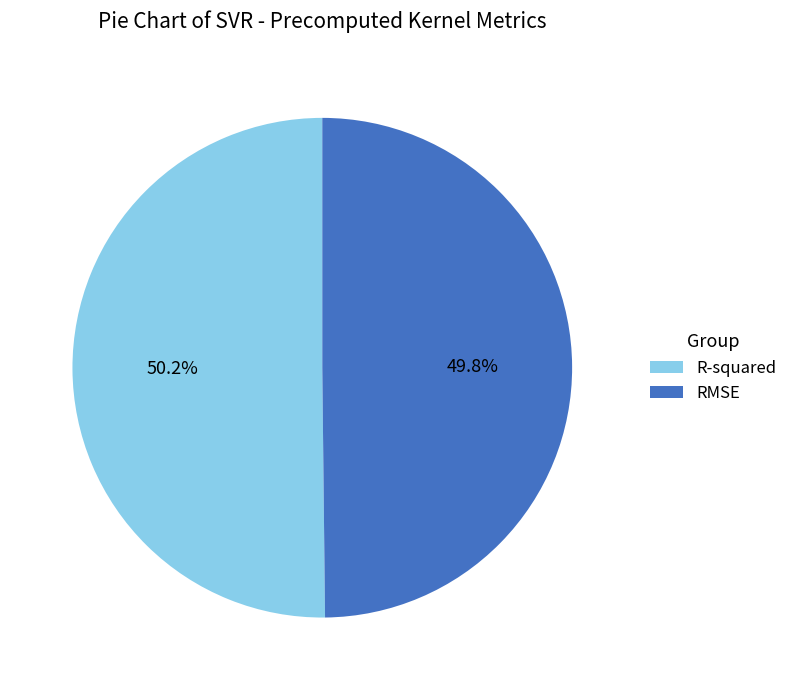

Does any single category account for the majority?

Yes